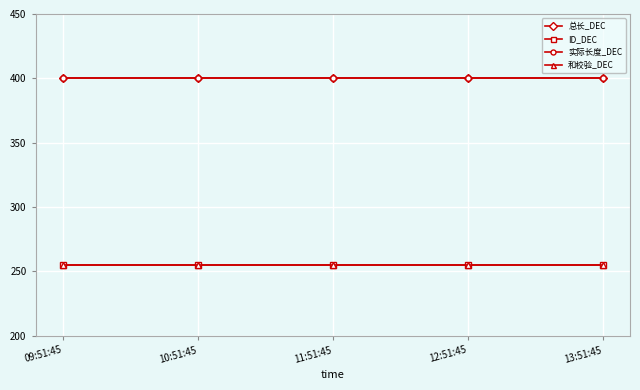

True or false: ID_DEC and 实际长度_DEC cross at least once.

False